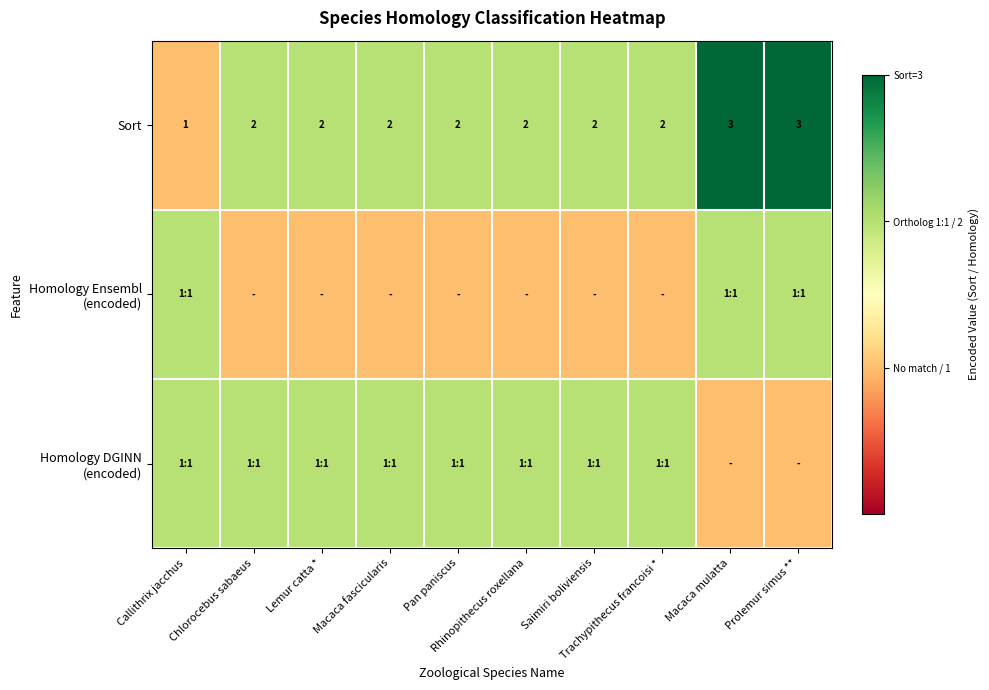

Count the Sort values in the range 2 to 3.

9